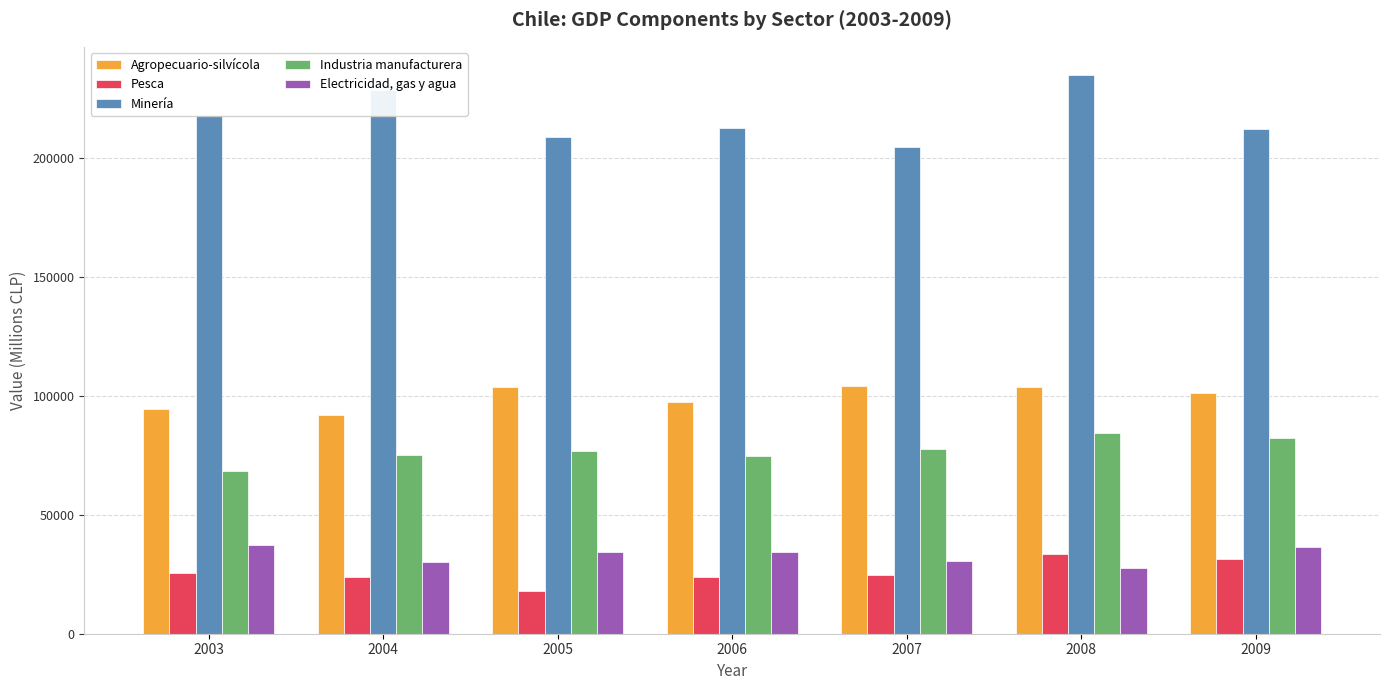

What are all the series names shown in the legend?

Agropecuario-silvícola, Pesca, Minería, Industria manufacturera, Electricidad, gas y agua